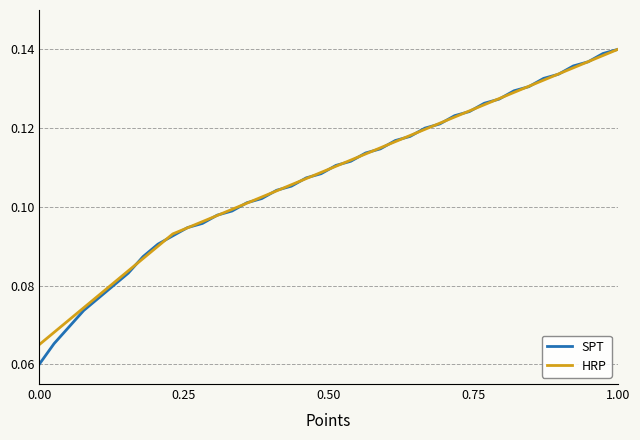

After their last crossing, which series has the higher values: SPT or HRP?

HRP